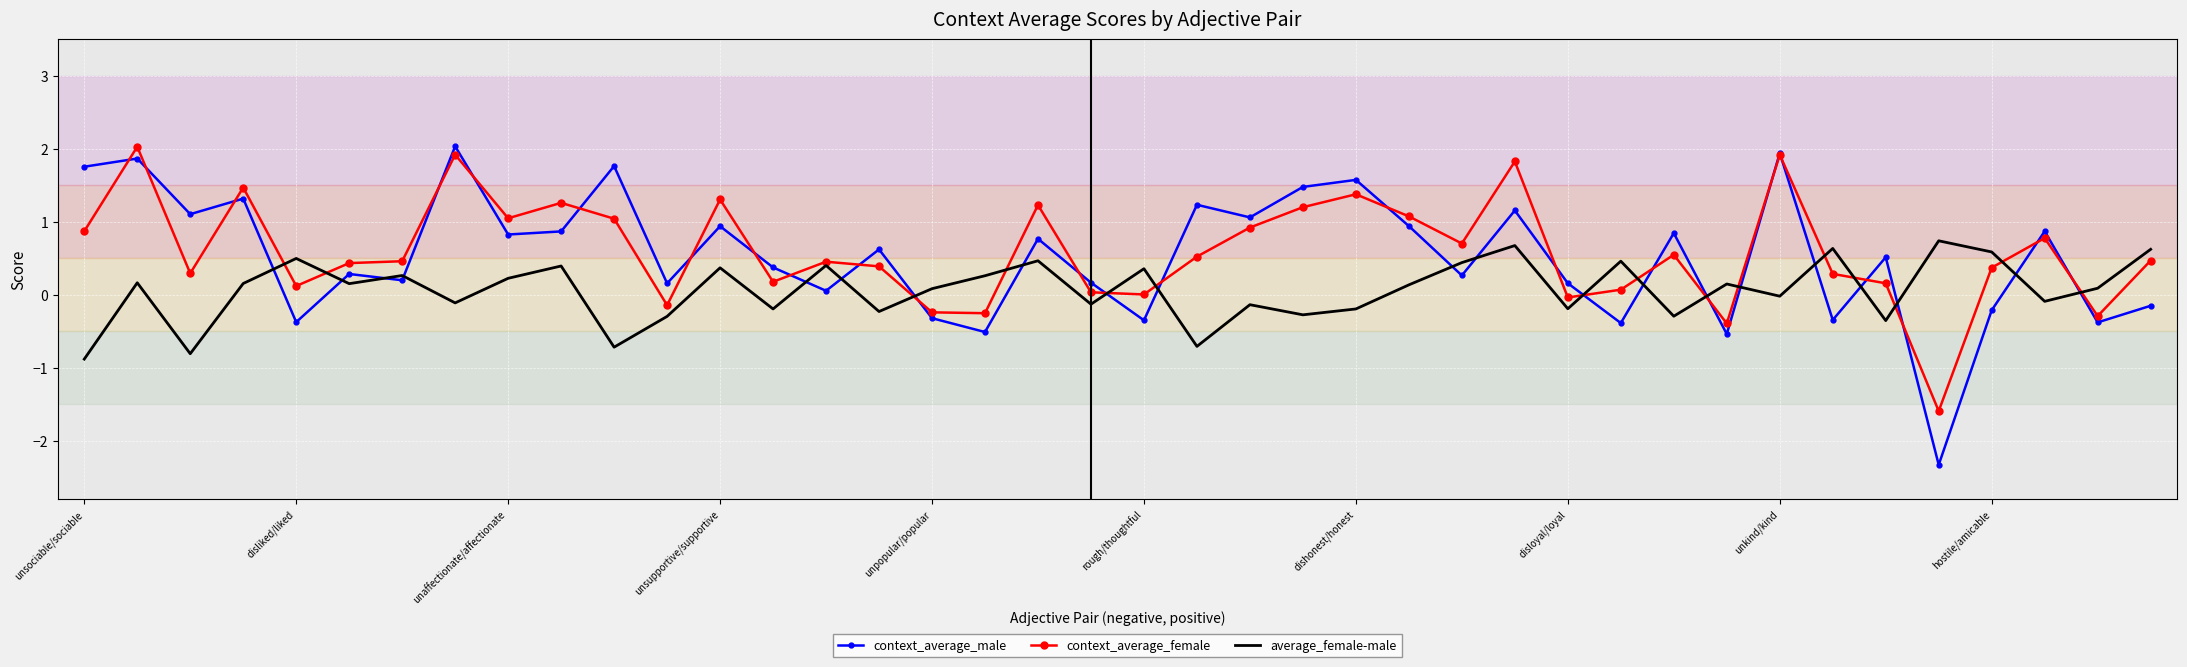

What is the lowest value of the average_female-male series?

-0.9